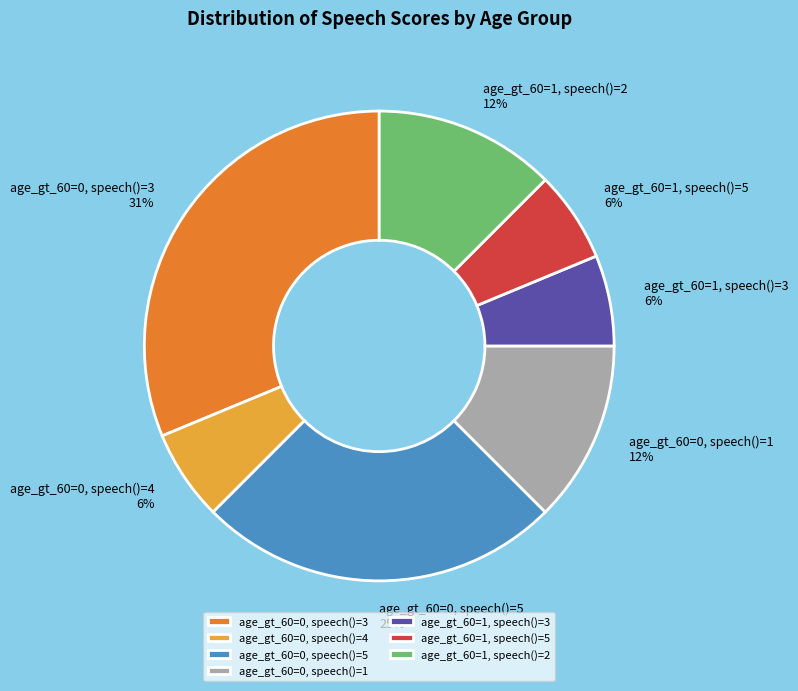

How many slices are in this pie chart?

7